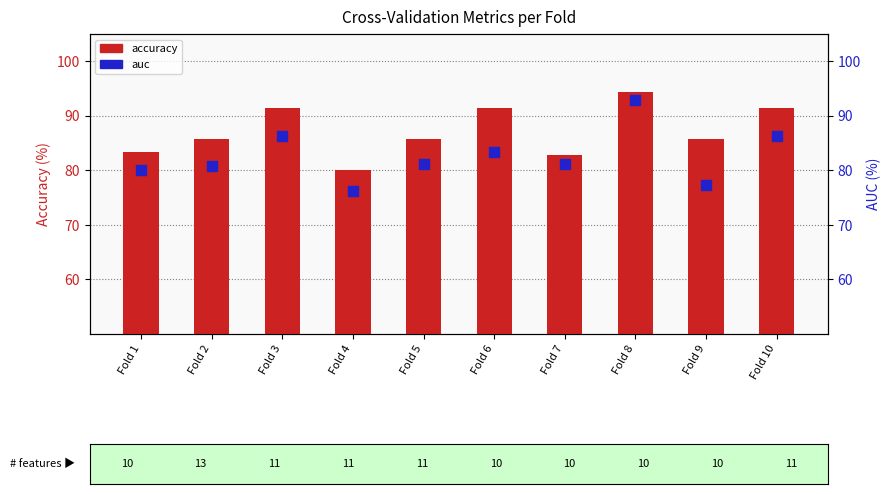

Which series has the largest total across all categories?

accuracy